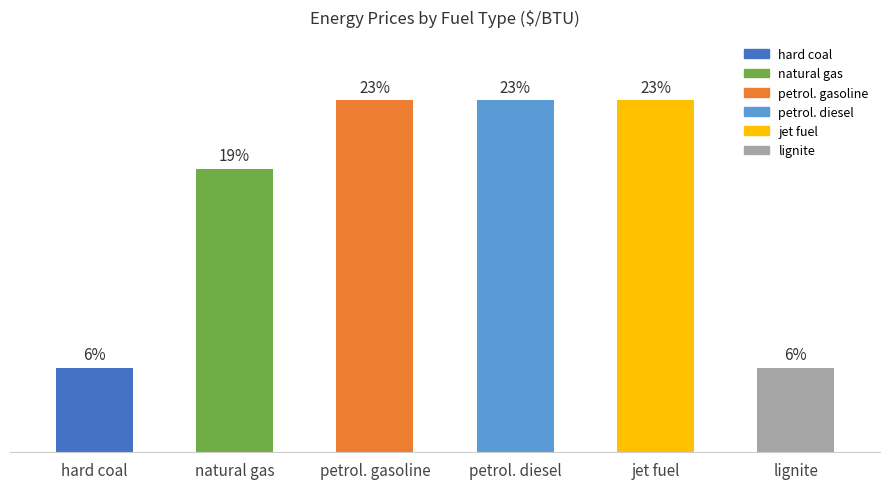

Does the chart contain any negative values?

No